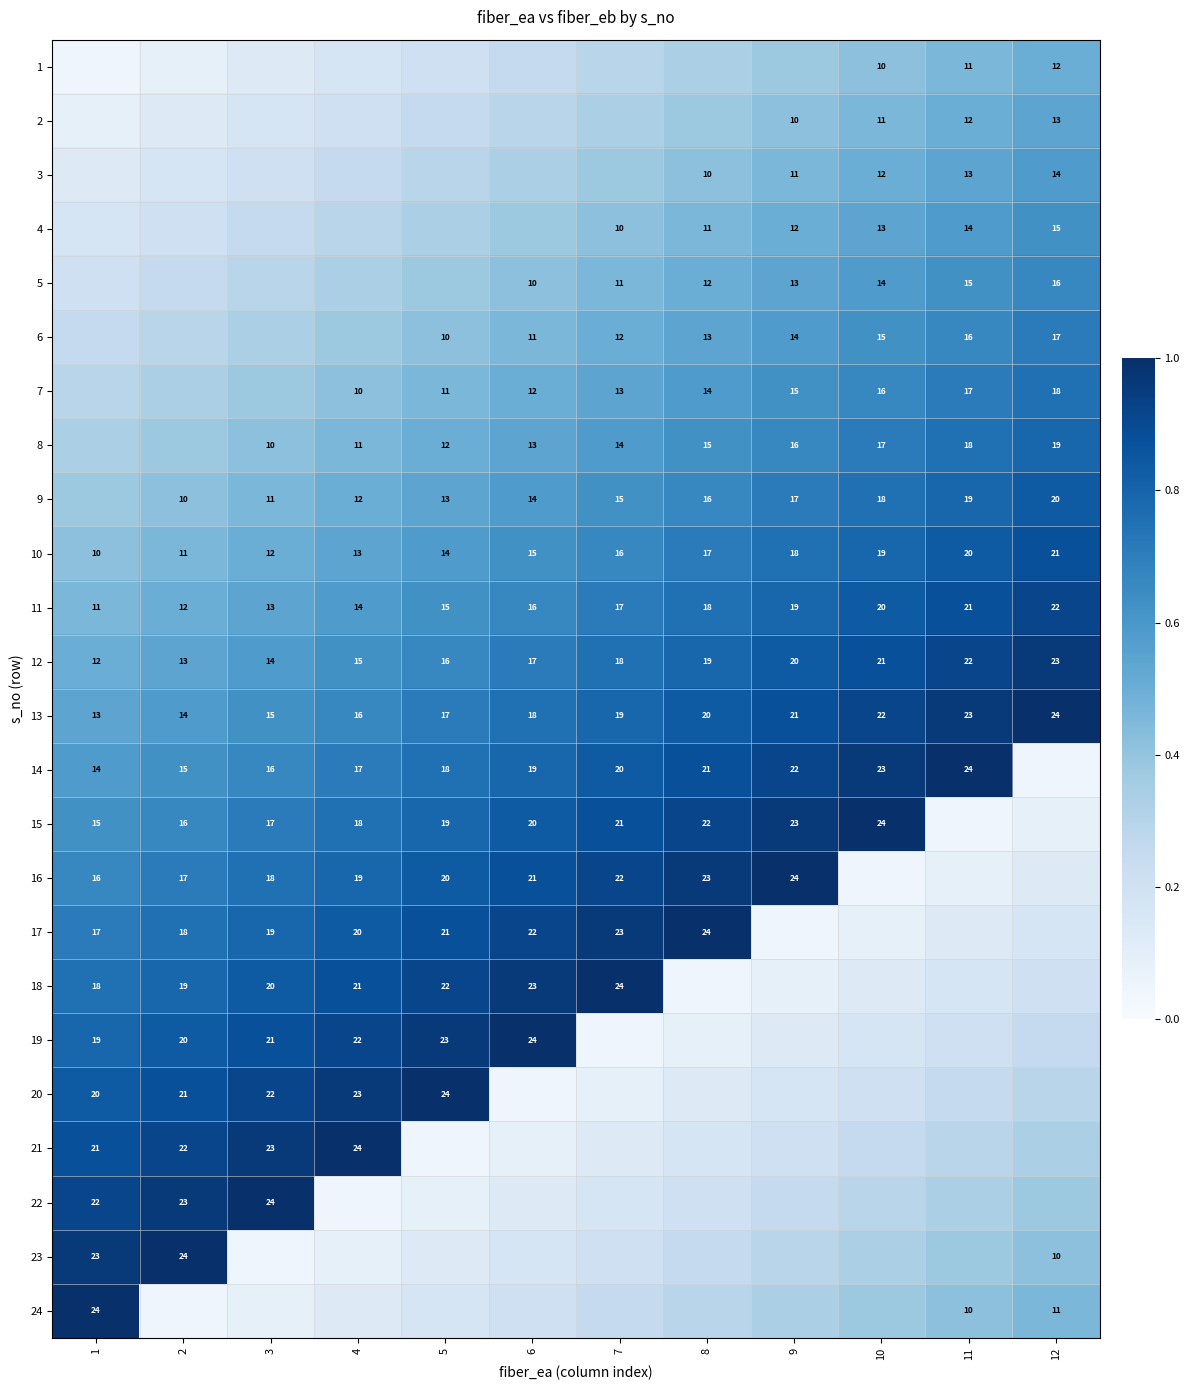

What is the difference between the maximum and minimum values in the 10 series?

0.5